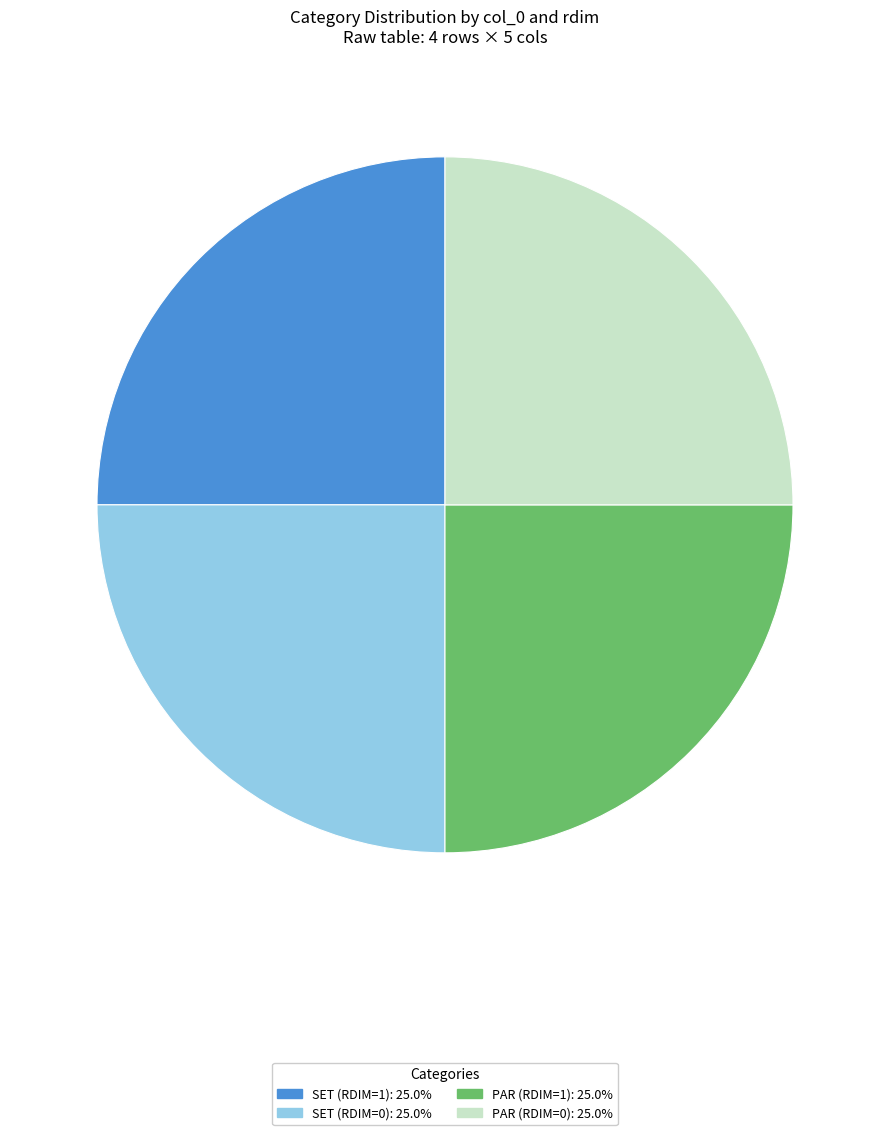

Does any single category account for the majority?

No